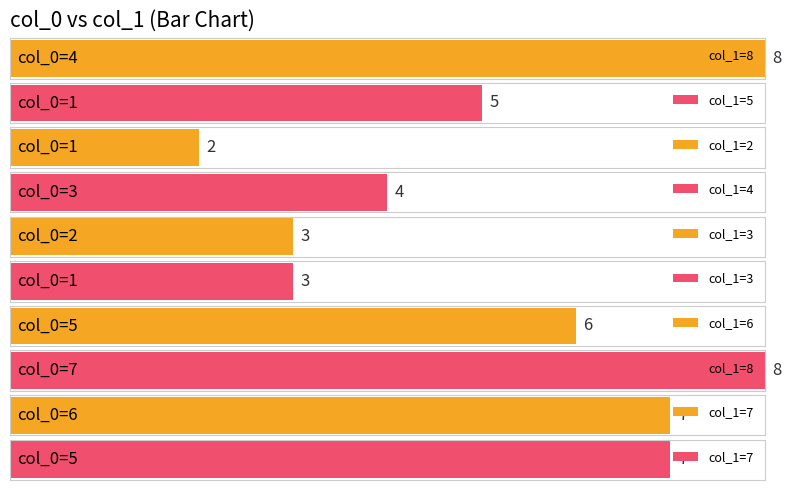

Does the chart contain any negative values?

No